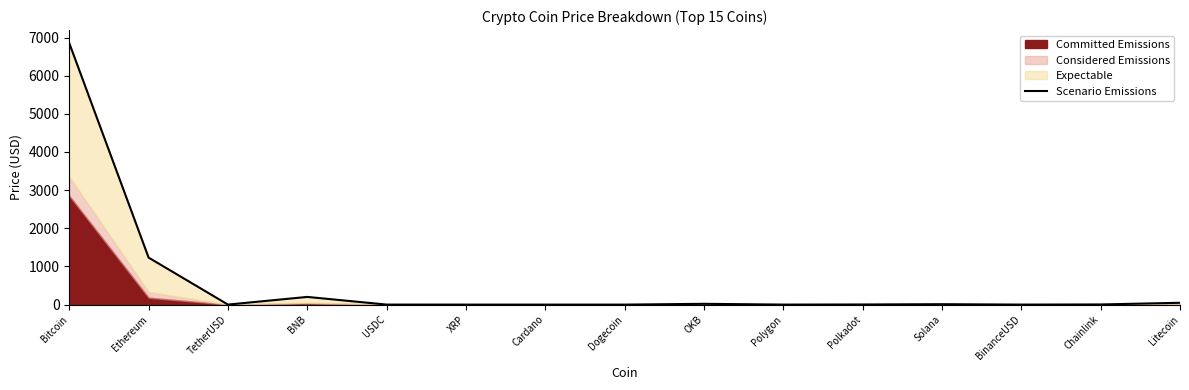

What value does the data have at BinanceUSD?

0.7